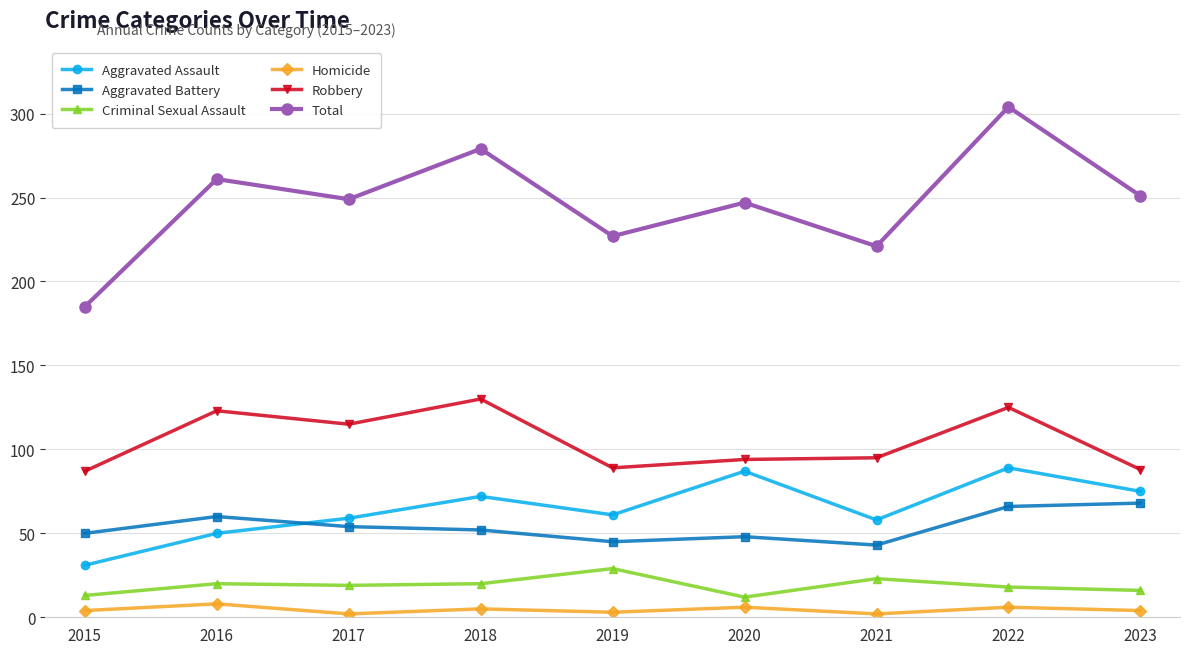

True or false: Aggravated Battery has more than 0 interior local peaks.

True